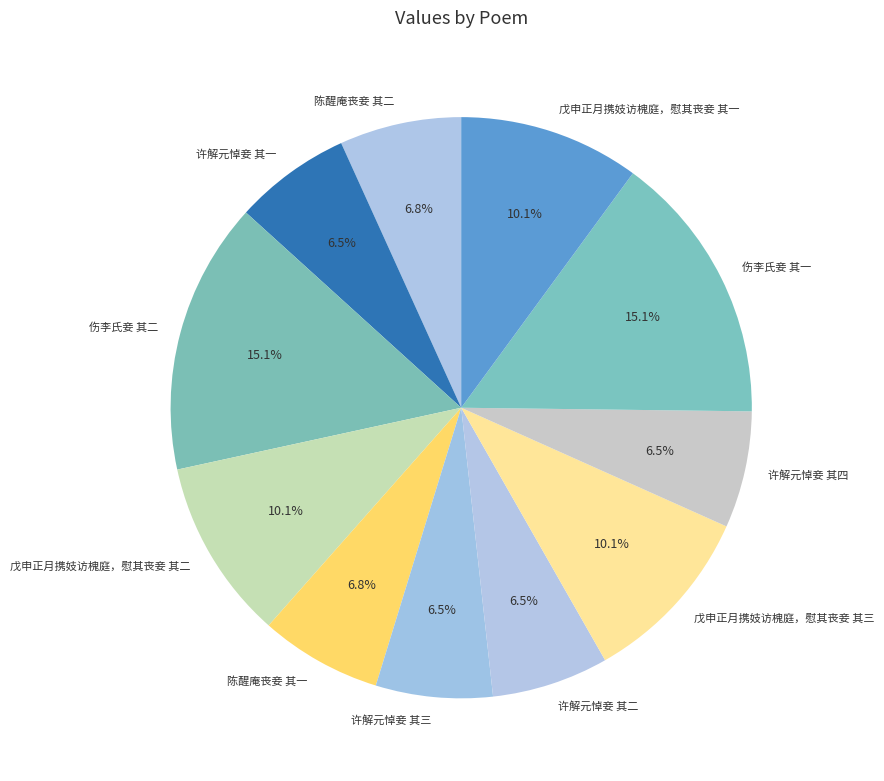

Which has a higher value, 伤李氏妾 其一 or 陈醒庵丧妾 其二?

伤李氏妾 其一